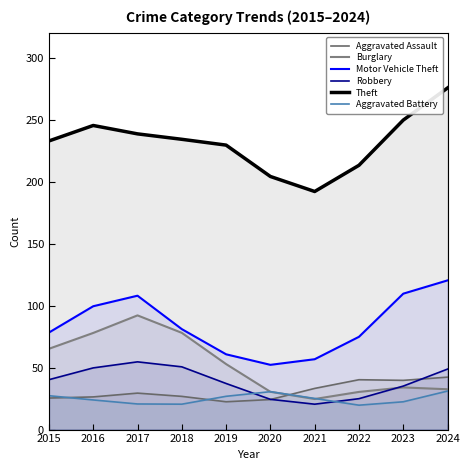

Is the value of Aggravated Battery at 2015 greater than the value of Burglary at 2018?

No